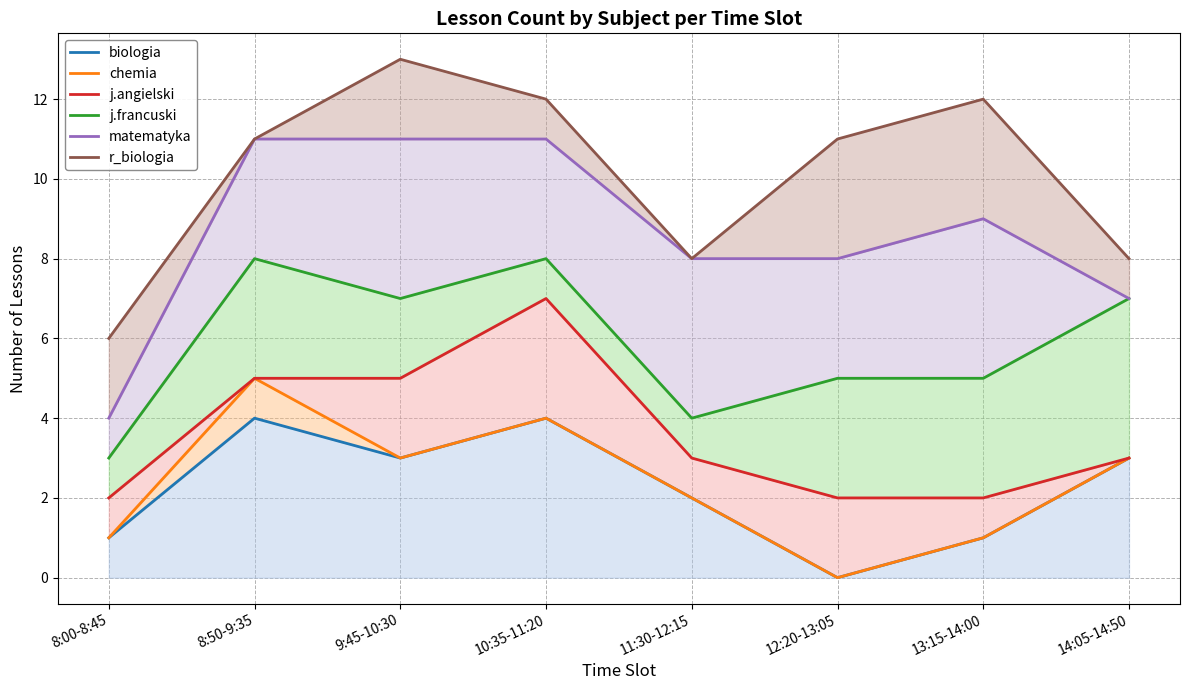

True or false: biologia and j.angielski cross at least once.

False